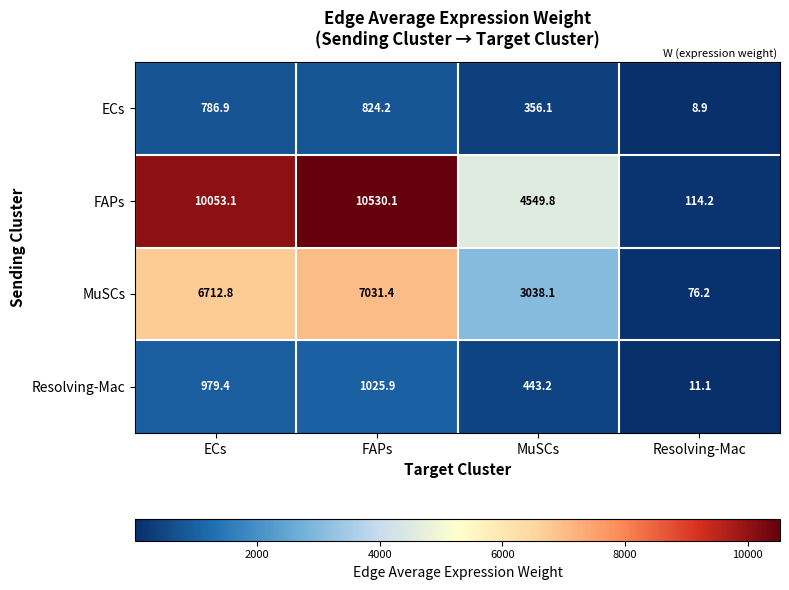

What is the difference between the second highest and minimum values in the MuSCs series?

6636.6